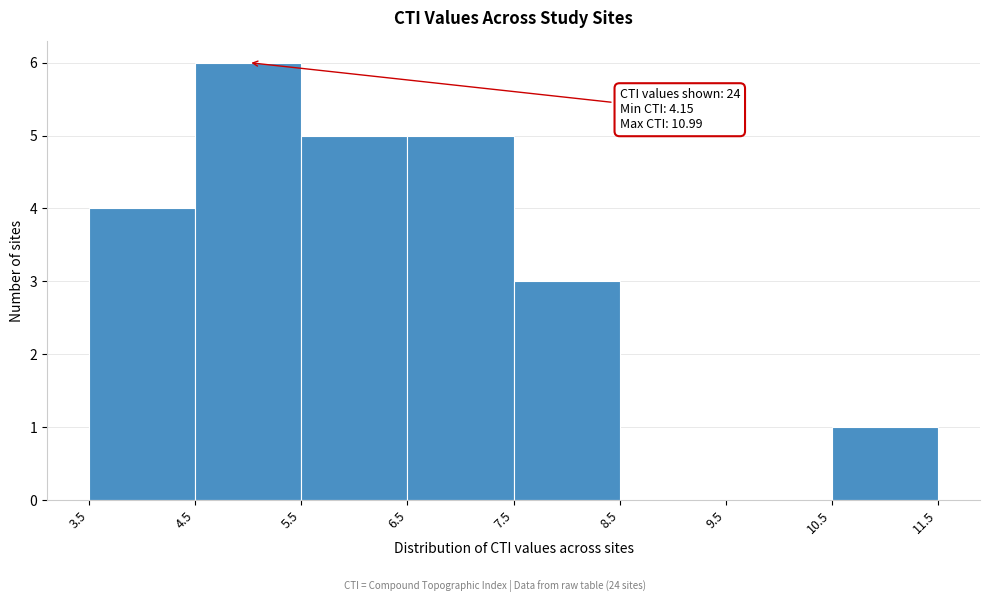

Over which range of the x-axis is the bar tallest?

4.5 to 5.5